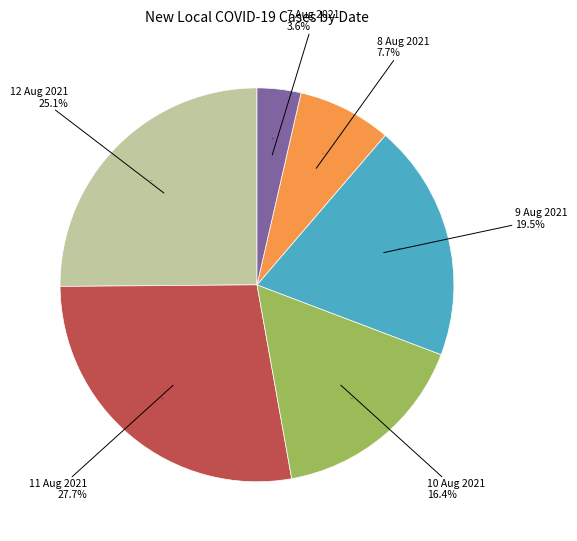

To the nearest percent, what percentage of the pie is 8 Aug 2021?

8%